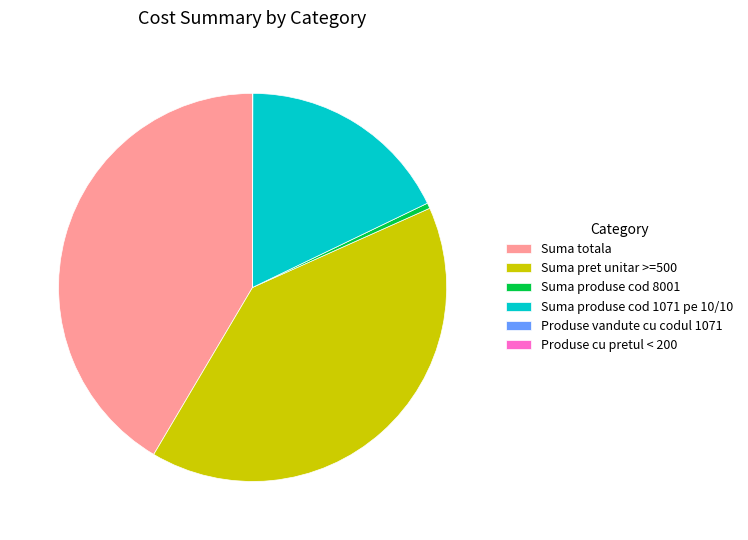

The Suma produse cod 1071 pe 10/10 slice represents 30% of the pie. True or false?

False